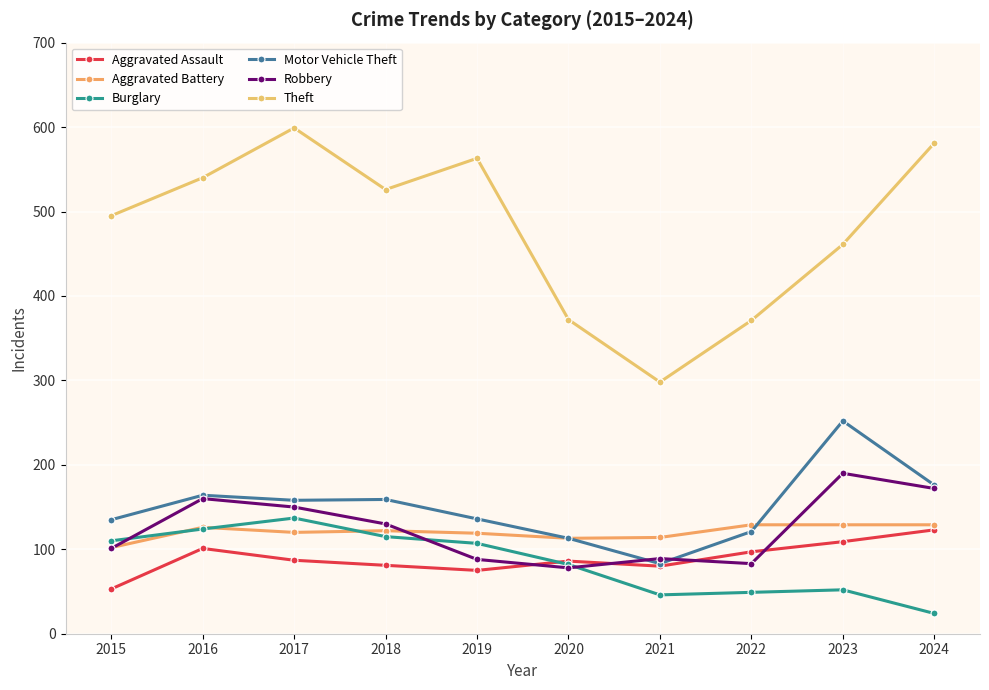

At 2021, list the series in order from smallest to largest.

Burglary, Aggravated Assault, Motor Vehicle Theft, Robbery, Aggravated Battery, Theft